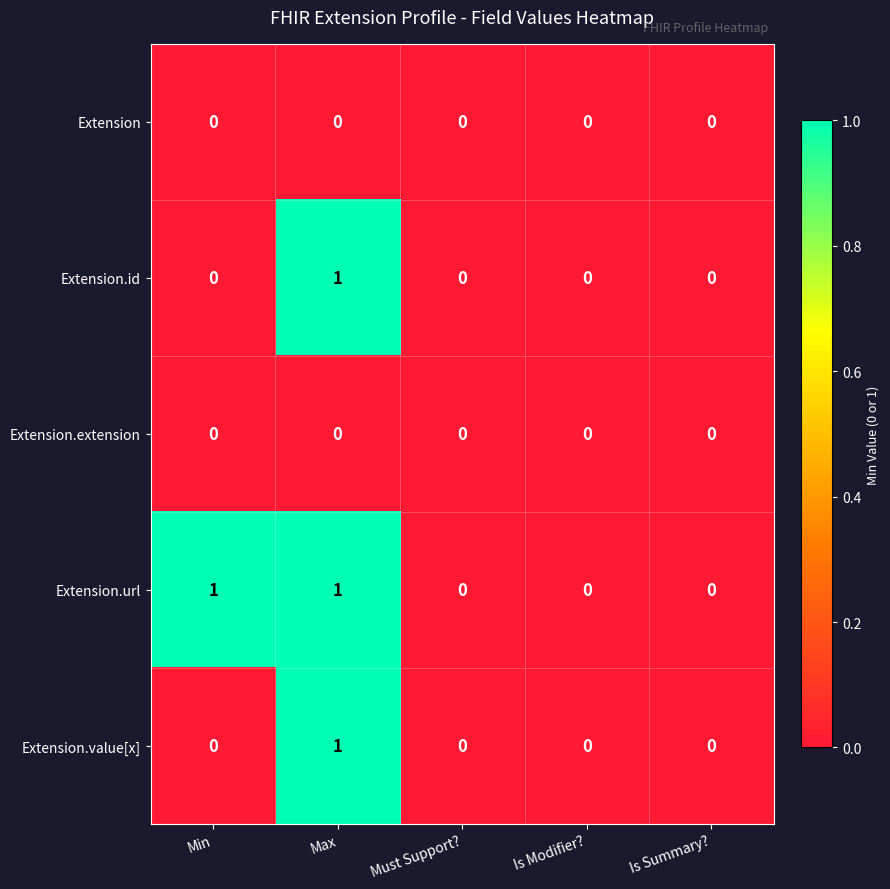

At which category is the sum across all series the highest?

Max